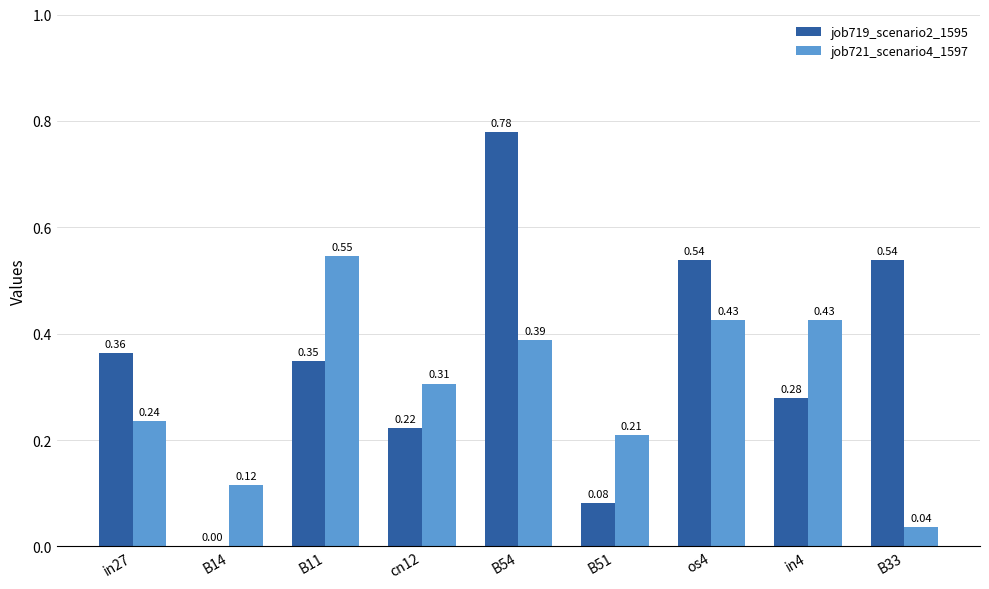

The value of job721_scenario4_1597 at B11 is 0.8. True or false?

False